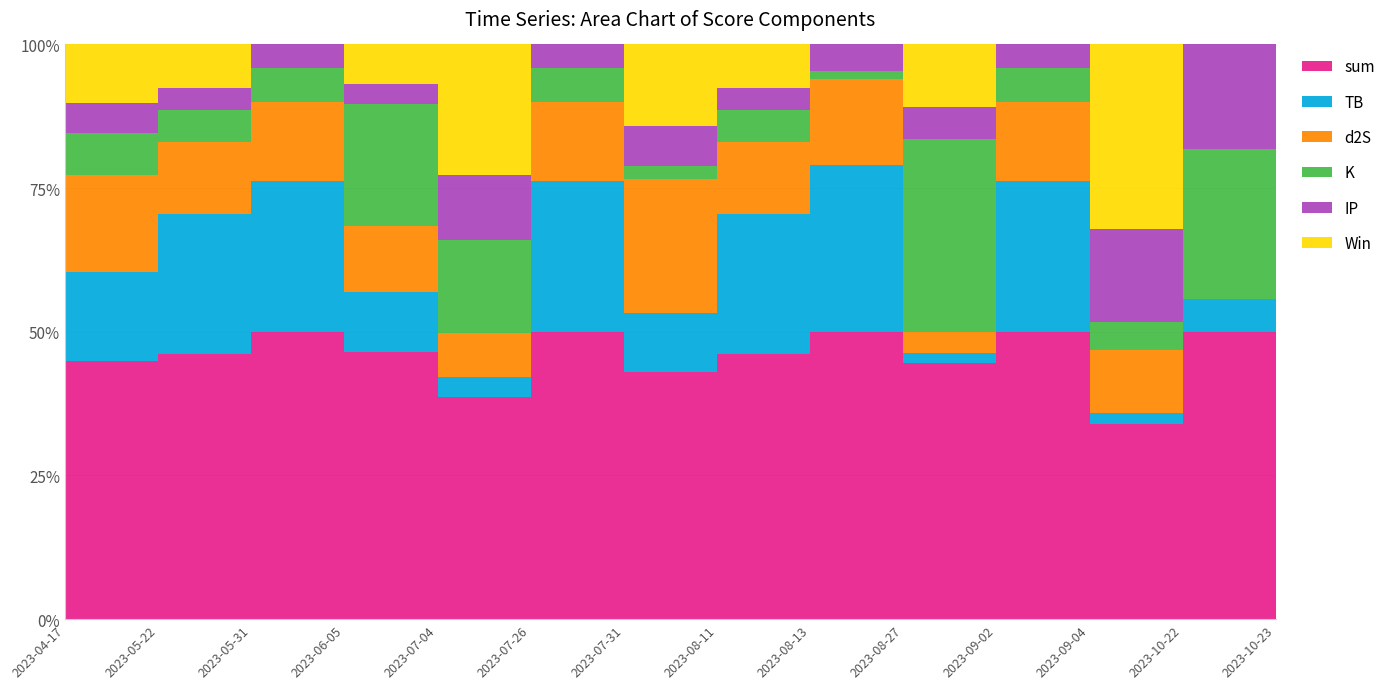

At which label is TB closest to 1?

2023-07-31